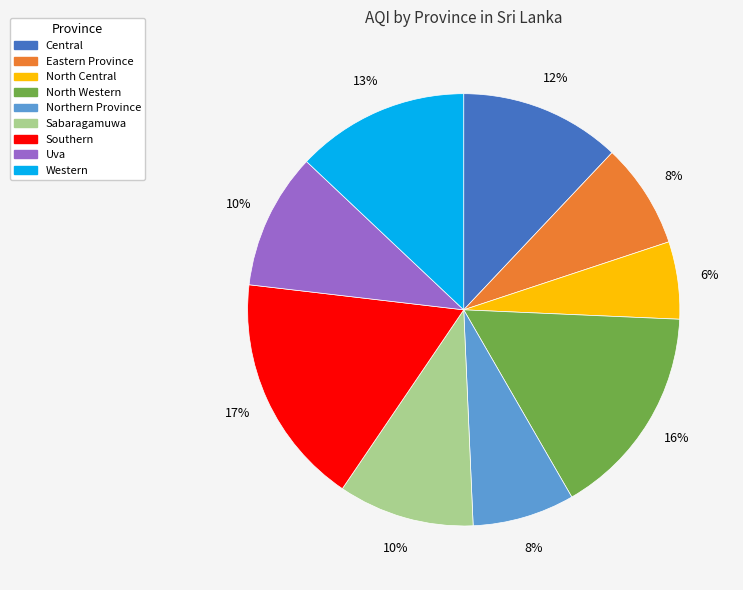

Is it true that Uva is 10% of the pie?

True